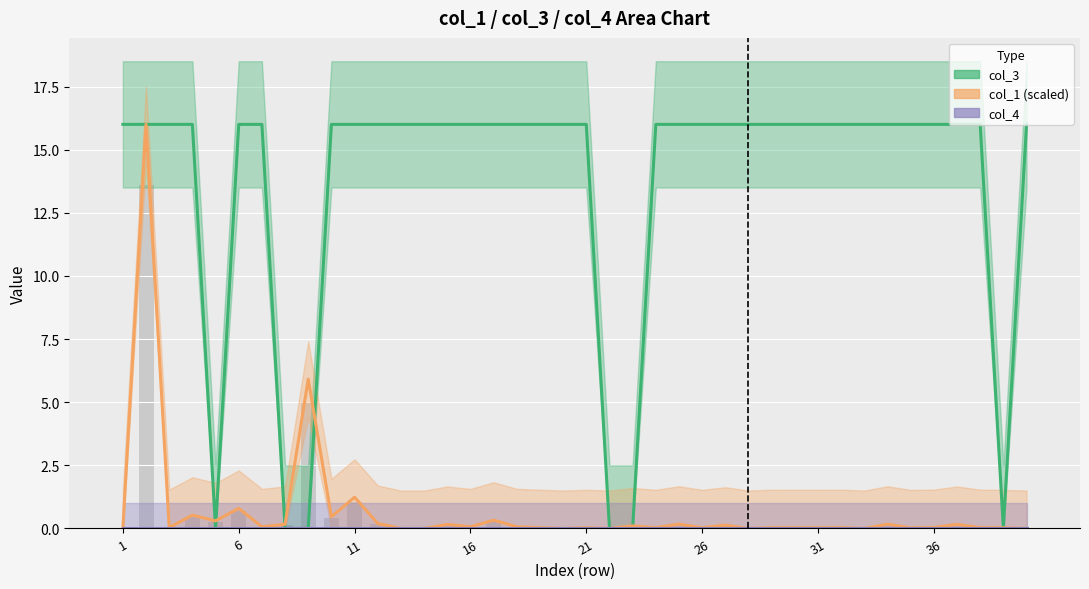

Reading left to right, list all the values displayed in this chart.

col_1: 0.0	16.0	0.0	0.5	0.3	0.8	0.1	0.2	5.9	0.5	1.2	0.2	0.0	0.0	0.2	0.1	0.3	0.1	0.0	0.0	0.0	0.0	0.1	0.0	0.2	0.0	0.1	0.0	0.0	0.0	0.0	0.0	0.0	0.2	0.0	0.0	0.2	0.0	0.0	0.0
col_3: 16.0	16.0	16.0	16.0	0.0	16.0	16.0	0.0	0.0	16.0	16.0	16.0	16.0	16.0	16.0	16.0	16.0	16.0	16.0	16.0	16.0	0.0	0.0	16.0	16.0	16.0	16.0	16.0	16.0	16.0	16.0	16.0	16.0	16.0	16.0	16.0	16.0	16.0	0.0	16.0